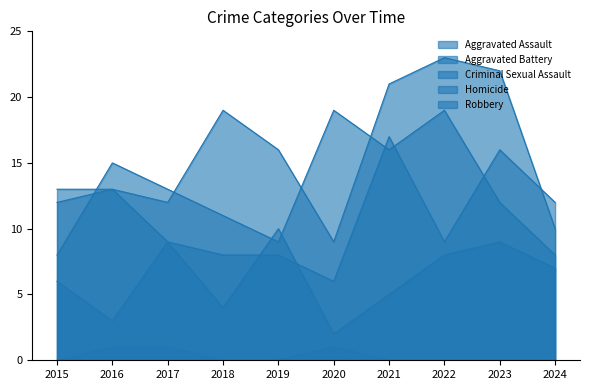

Which category has the lowest value in the Homicide series?

2015